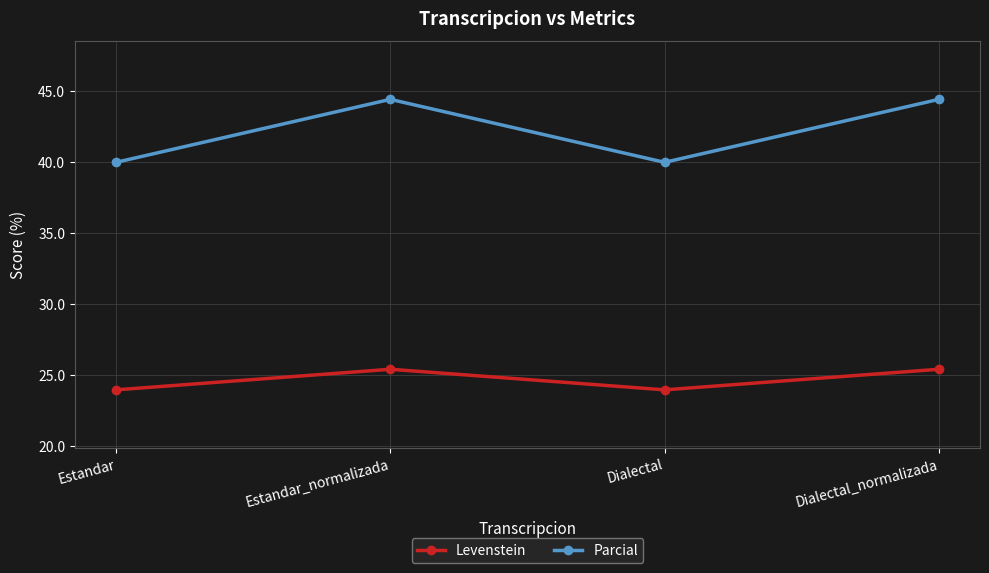

How many lines are shown in the chart?

2